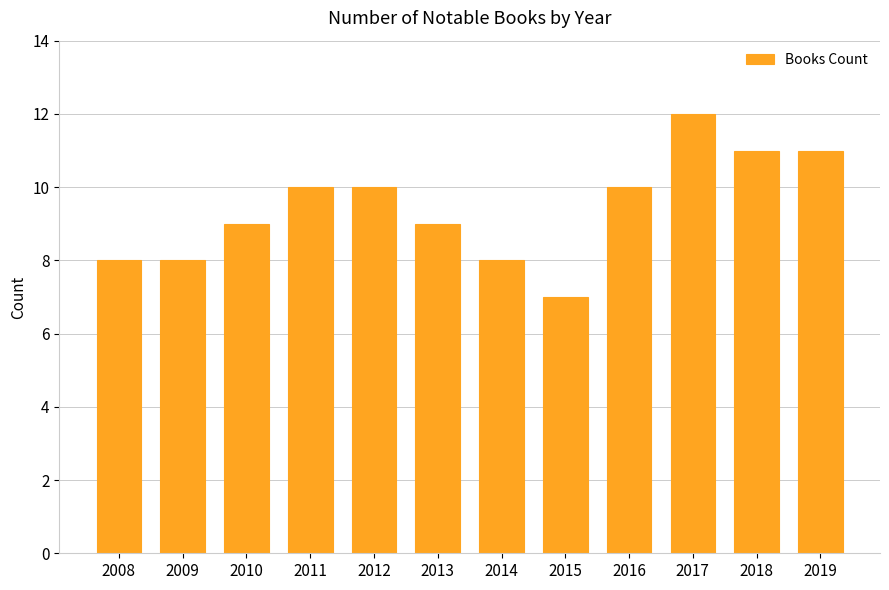

Which label corresponds to the smallest value in the chart?

2015